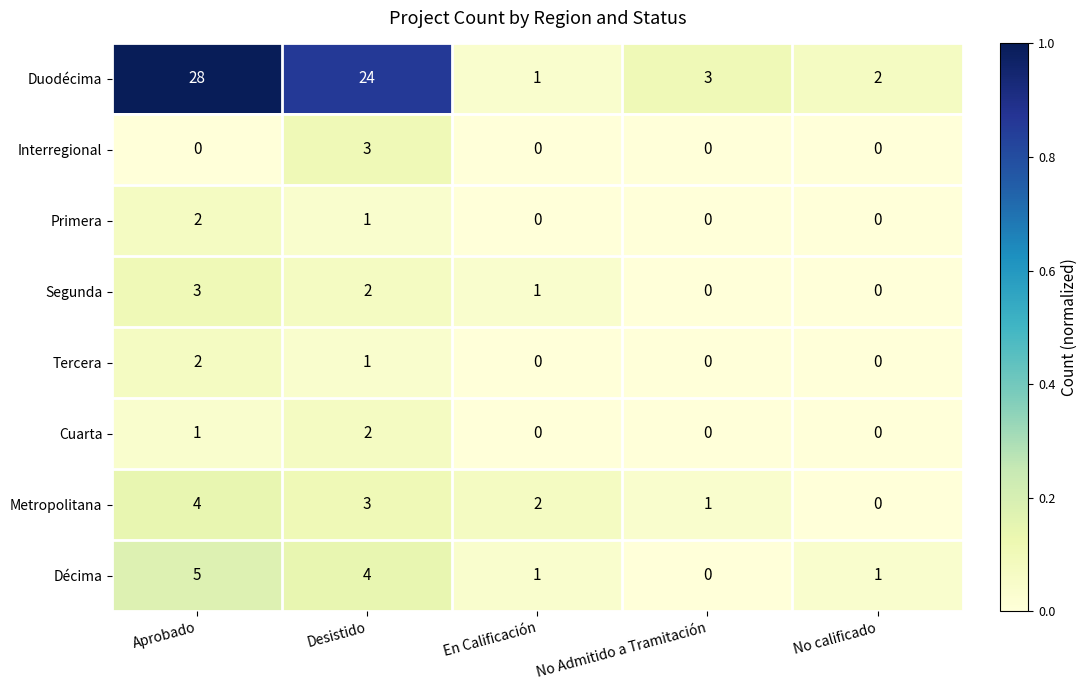

What is the maximum value shown in the chart?

28